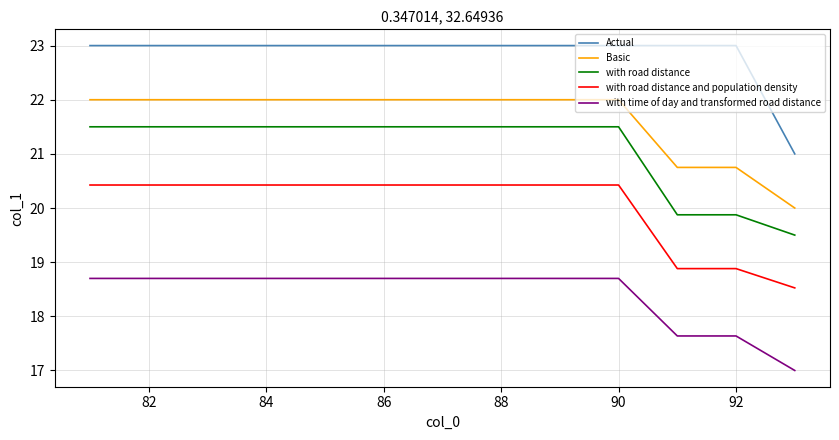

What is the difference between the maximum and minimum values in the Actual series?

2.0